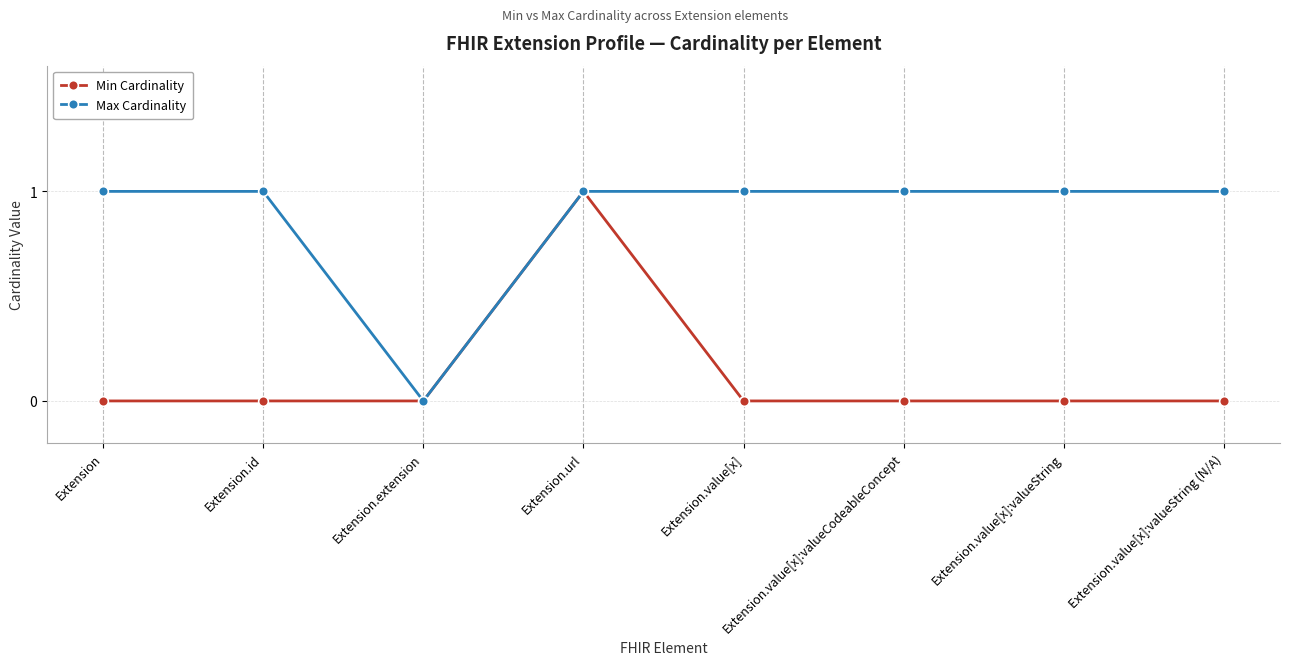

Reading left to right, transcribe all the data shown in this chart.

Min Cardinality: Extension=0	Extension.id=0	Extension.extension=0	Extension.url=1	Extension.value[x]=0	Extension.value[x]:valueCodeableConcept=0	Extension.value[x]:valueString=0	Extension.value[x]:valueString (N/A)=0
Max Cardinality: Extension=1	Extension.id=1	Extension.extension=0	Extension.url=1	Extension.value[x]=1	Extension.value[x]:valueCodeableConcept=1	Extension.value[x]:valueString=1	Extension.value[x]:valueString (N/A)=1